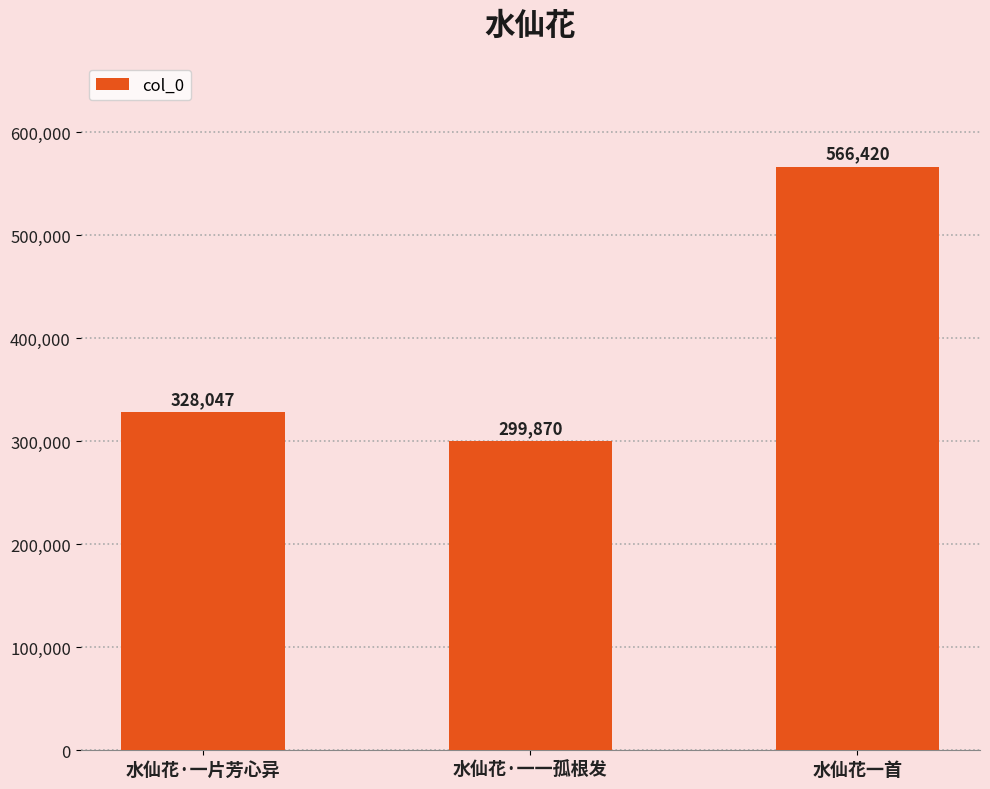

What is the value of the 1st bar from the left?

328047